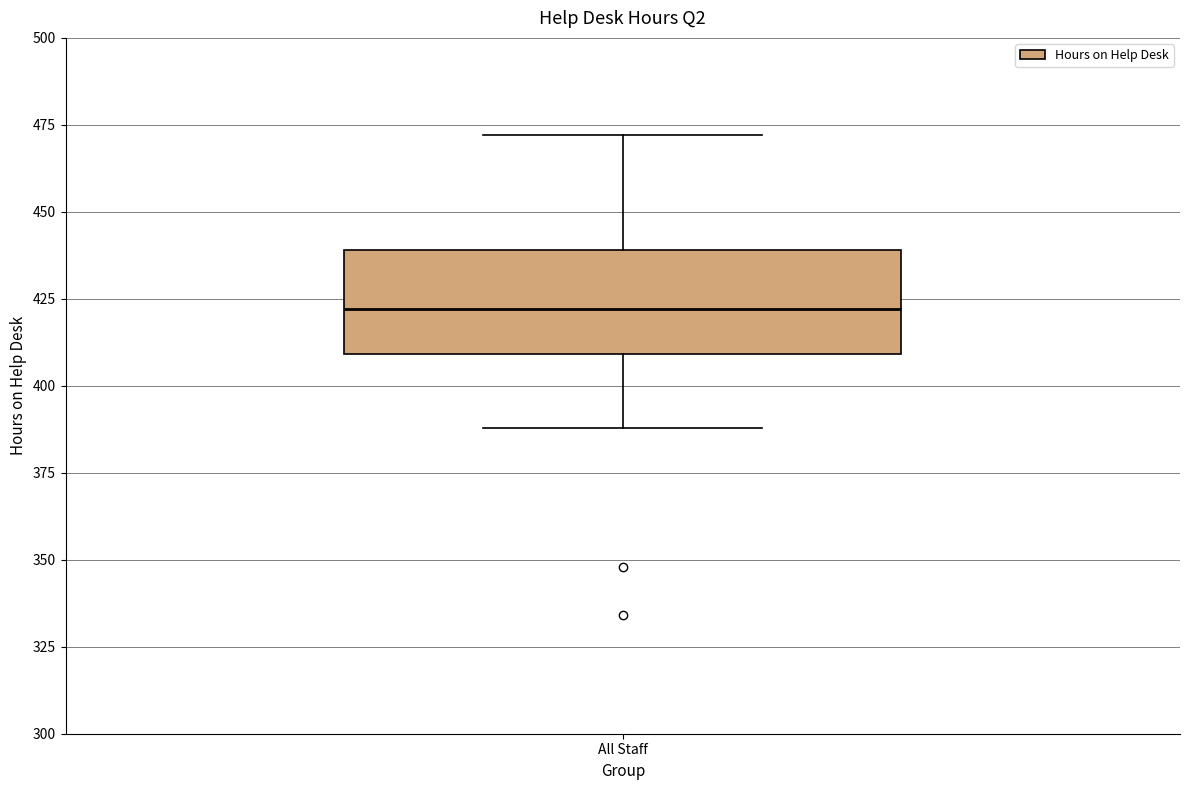

Where is the upper edge of the box for All Staff on the y-axis? The values are not printed on the chart, so give them approximately, as read against the axis.

440